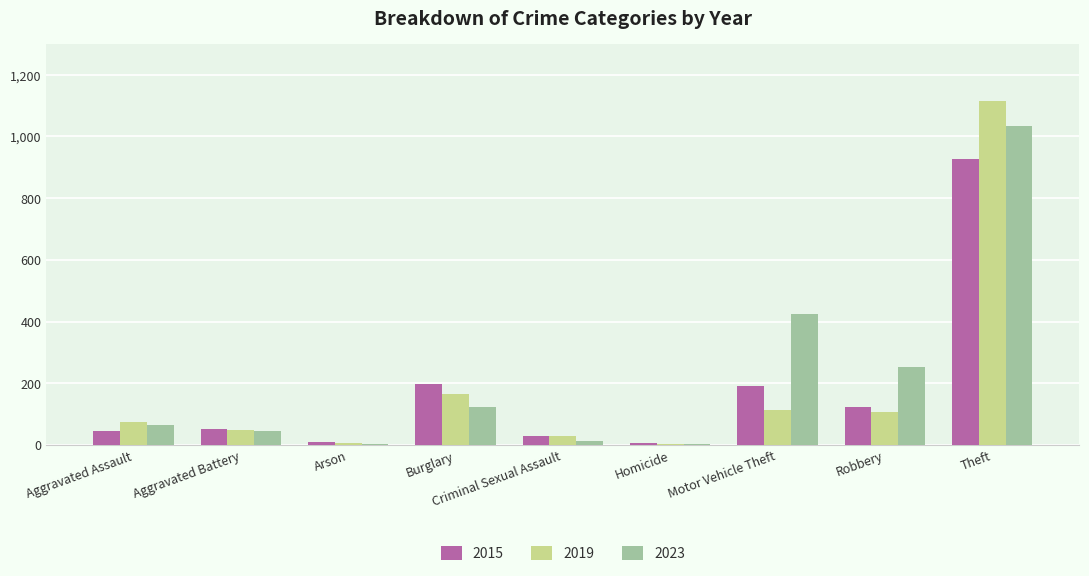

What is the approximate value of 2015 at Aggravated Battery, to the nearest 10?

50